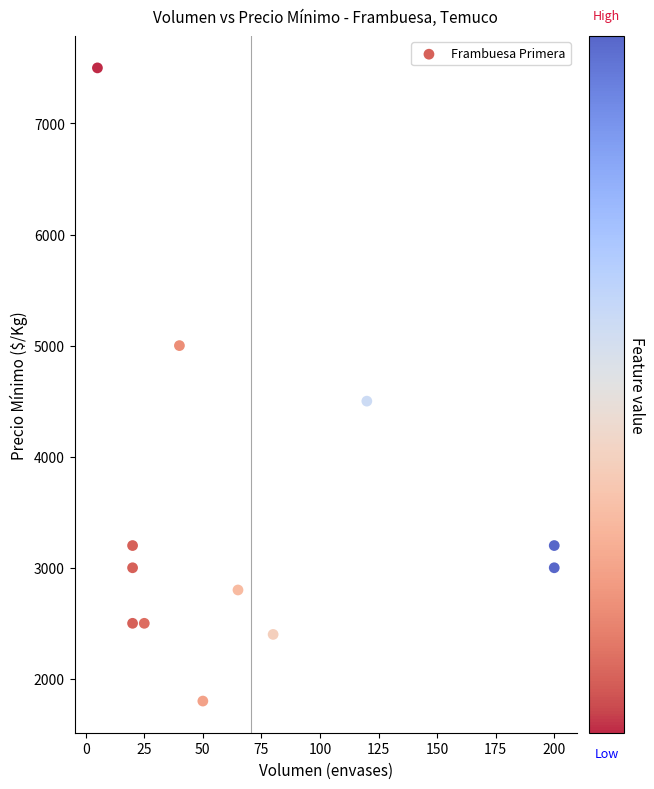

What Y value in the scatter plot is closest to 4650?

4500